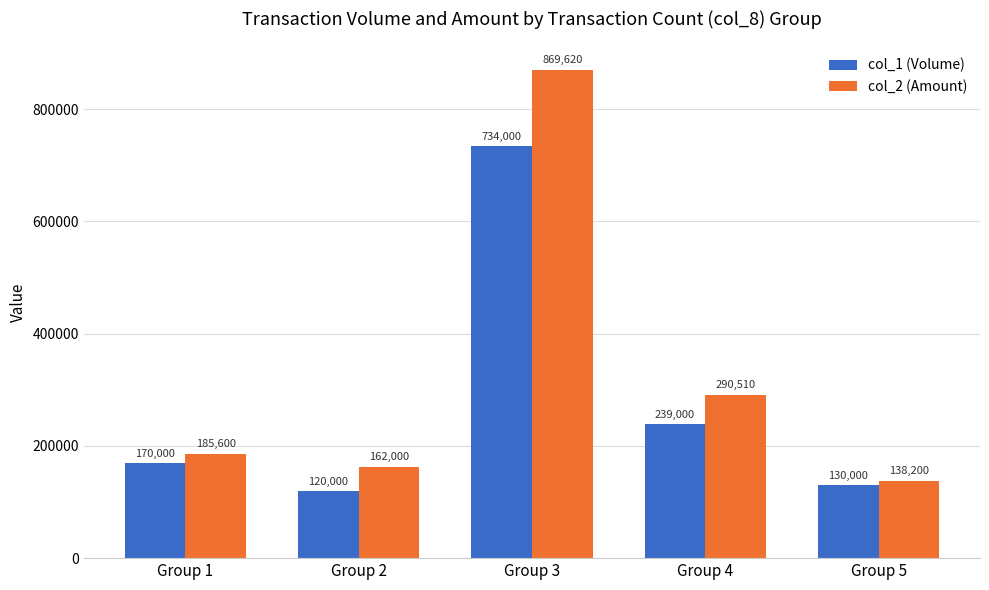

True or false: col_1 (Volume) has a value of 169281 at Group 3.

False